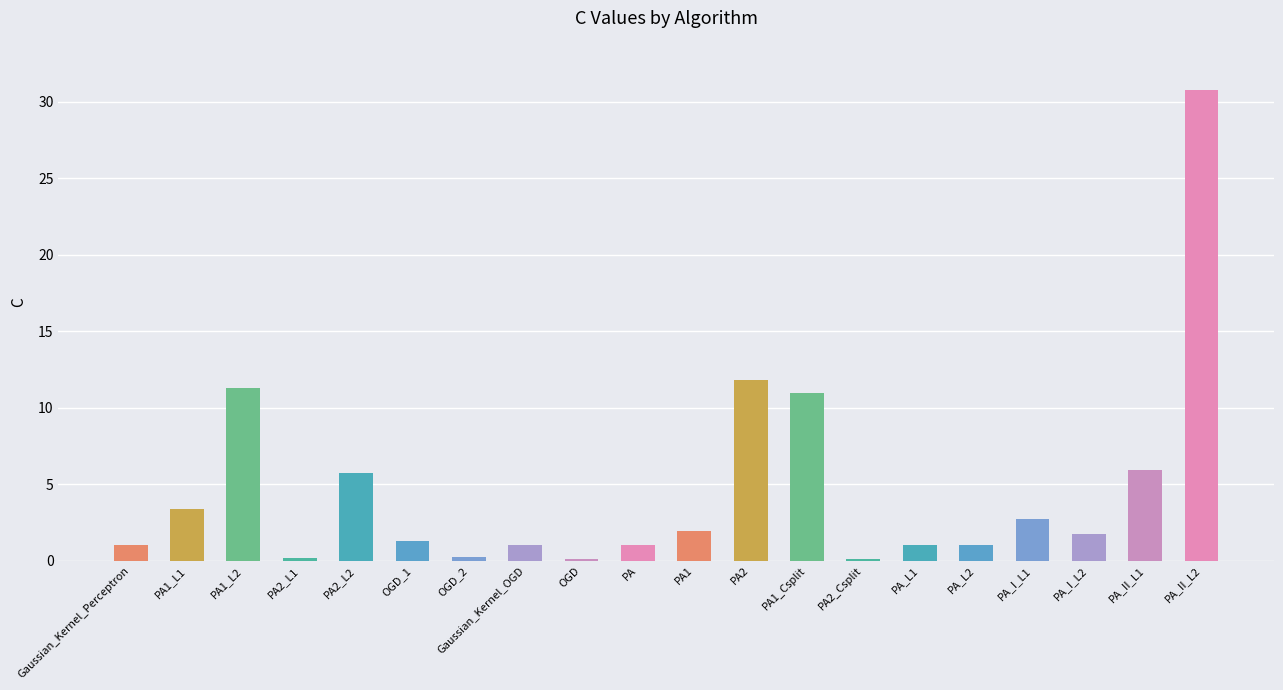

Which category has the highest value across all series?

PA_II_L2